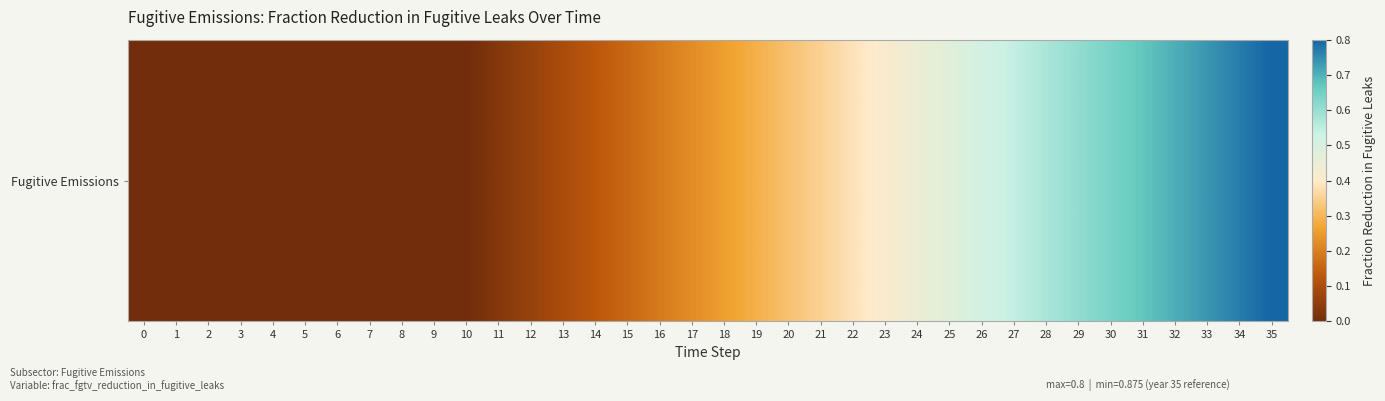

How many series are shown in this chart?

1